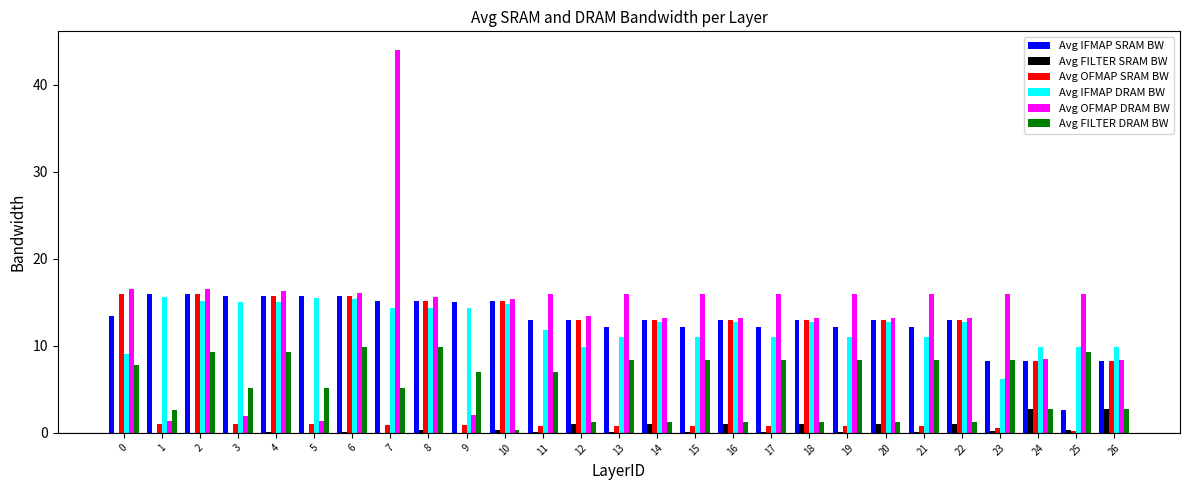

What are all the series names shown in the legend?

Avg IFMAP SRAM BW, Avg FILTER SRAM BW, Avg OFMAP SRAM BW, Avg IFMAP DRAM BW, Avg OFMAP DRAM BW, Avg FILTER DRAM BW